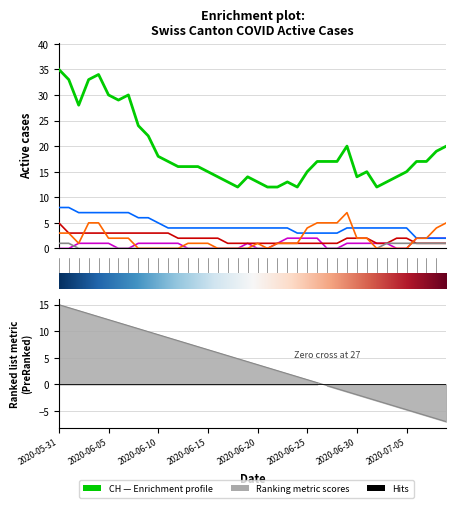

At how many categories does at least one series exceed 9?

40